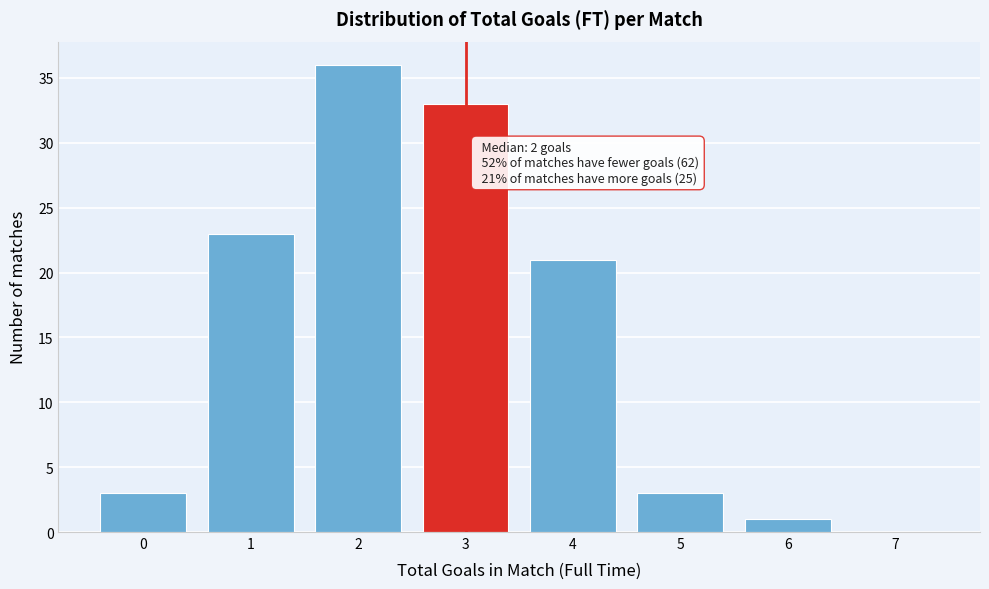

Reading left to right, extract all data points from this chart.

0=3	1=23	2=36	3=33	4=21	5=3	6=1	7=0